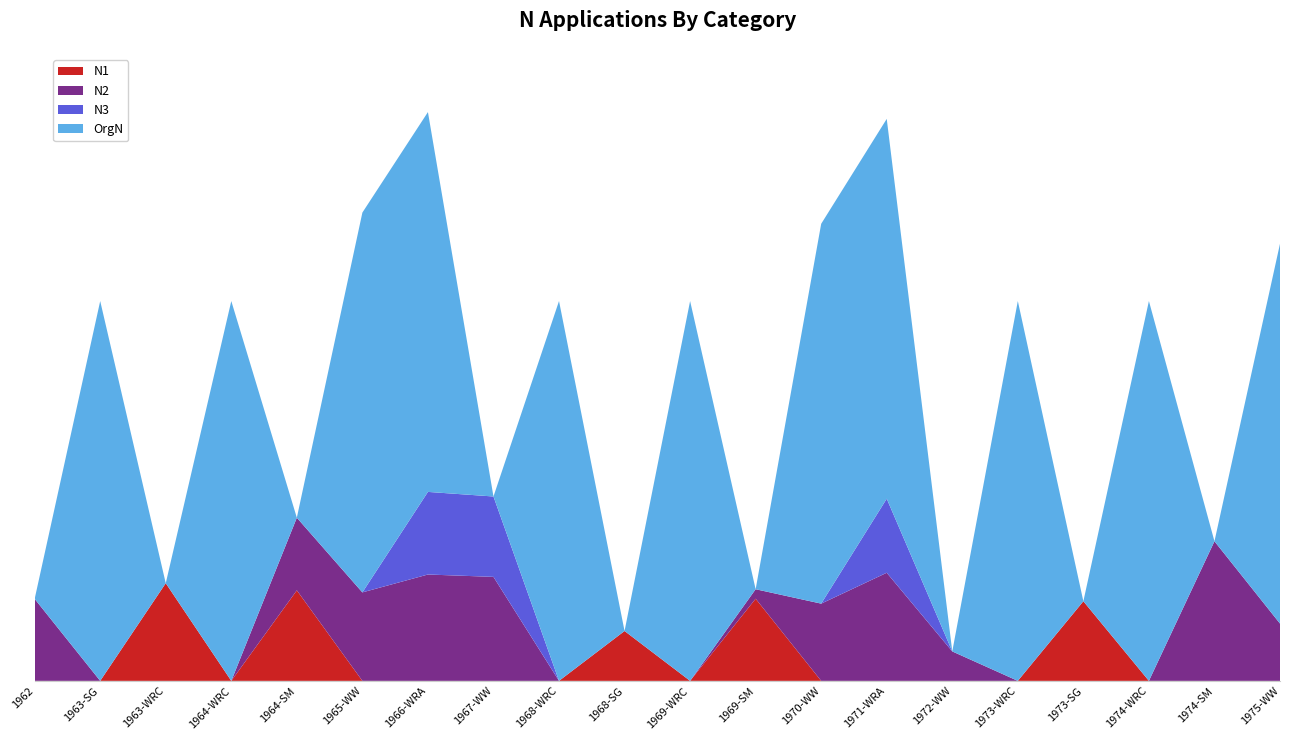

Reading left to right, what are all the values shown in this chart?

N1: 0.0	0.0	61.7	0.0	57.2	0.0	0.0	0.0	0.0	31.5	0.0	51.9	0.0	0.0	0.0	0.0	50.3	0.0	0.0	0.0
N2: 51.8	0.0	0.0	0.0	45.9	55.9	67.2	65.7	0.0	0.0	0.0	6.0	48.8	68.3	18.6	0.0	0.0	0.0	88.2	36.2
N3: 0.0	0.0	0.0	0.0	0.0	0.0	52.2	50.8	0.0	0.0	0.0	0.0	0.0	46.8	0.0	0.0	0.0	0.0	0.0	0.0
OrgN: 0.0	240.0	0.0	240.0	0.0	240.0	240.0	0.0	240.0	0.0	240.0	0.0	240.0	240.0	0.0	240.0	0.0	240.0	0.0	240.0